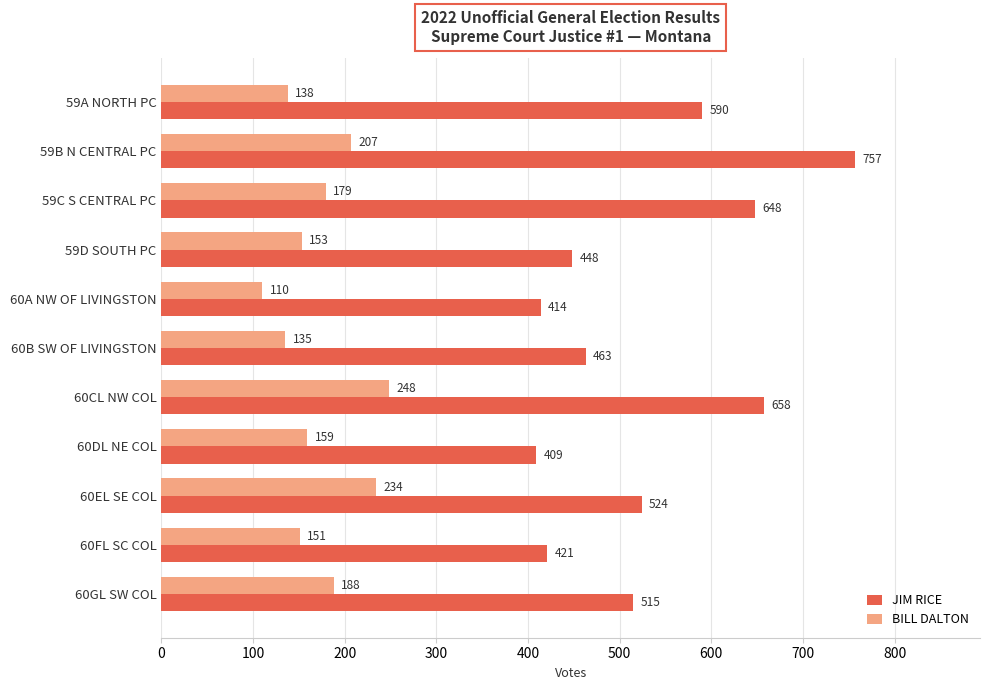

At how many categories does at least one series exceed 428?

8